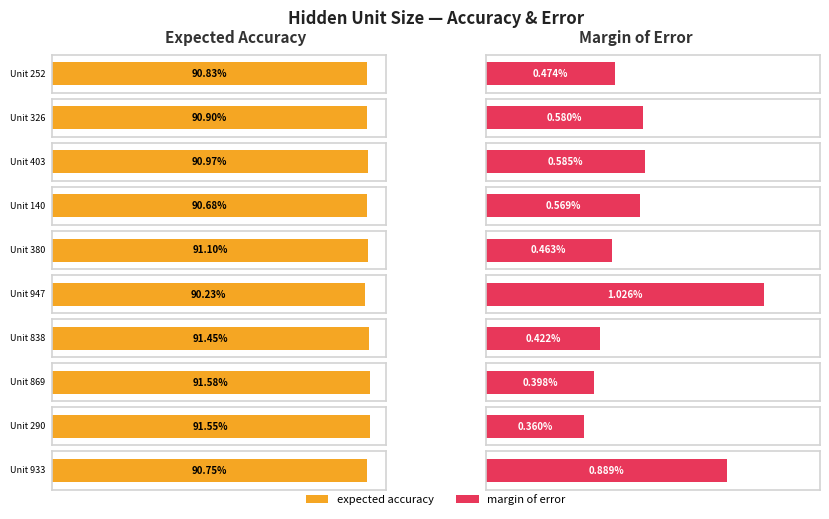

What are all the series names shown in the legend?

expected accuracy, margin of error